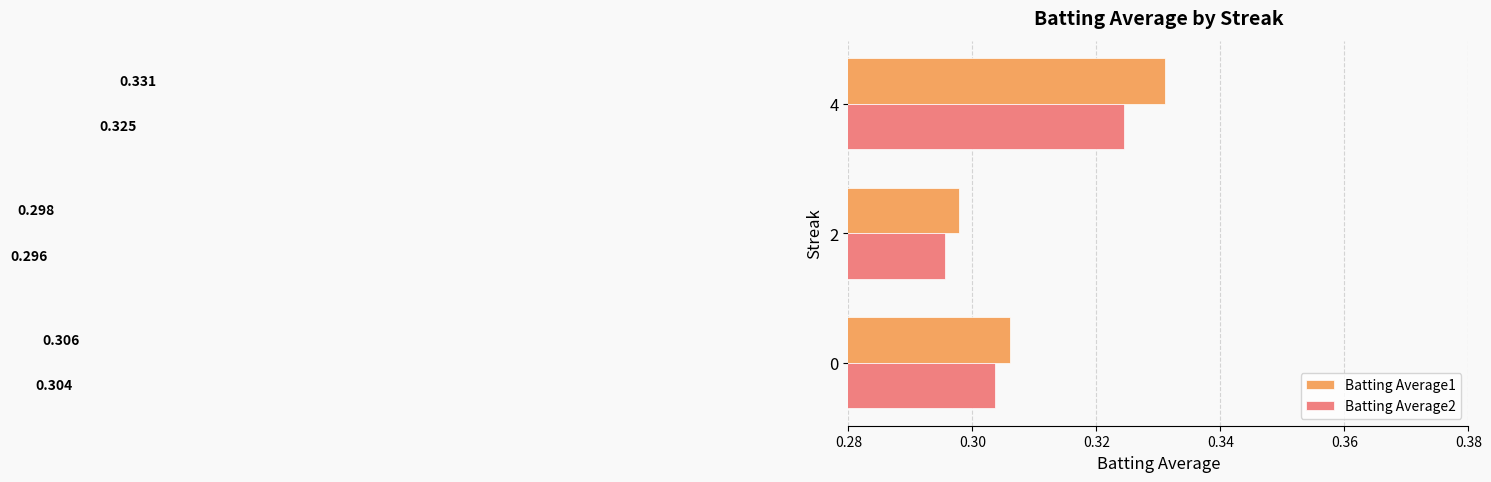

Which series has the largest total across all categories?

Batting Average1